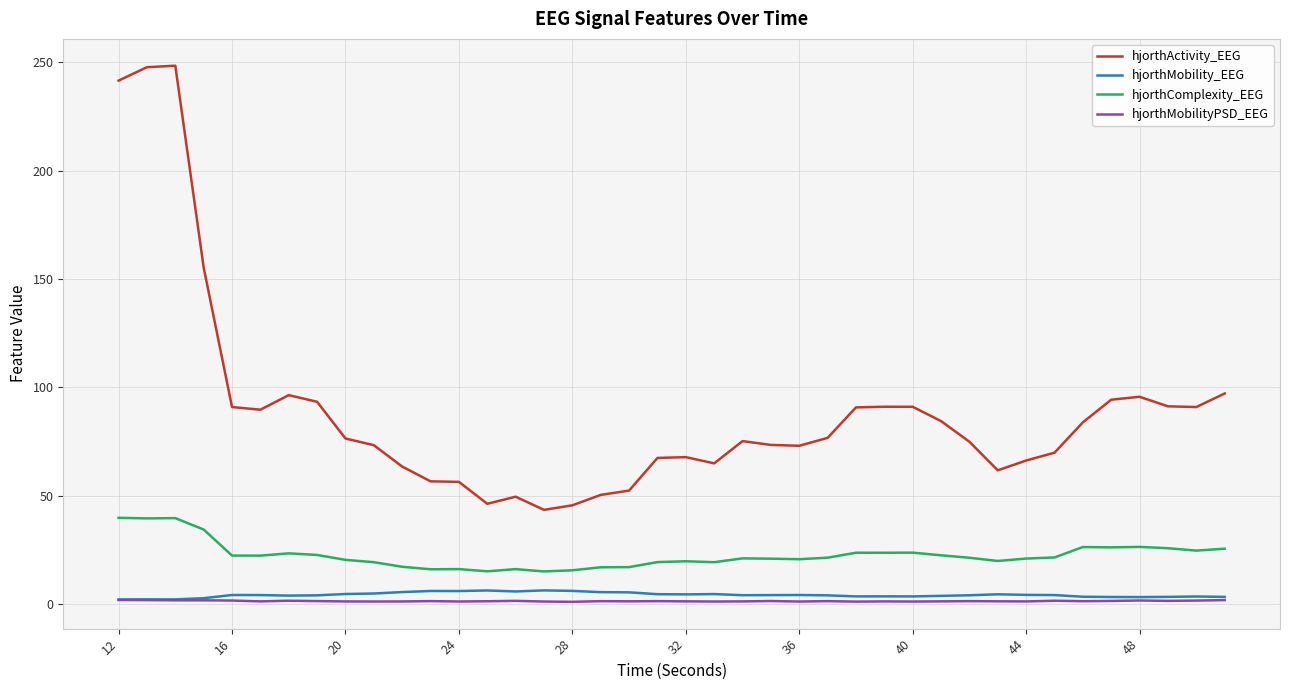

Which series has the largest total across all categories?

hjorthActivity_EEG